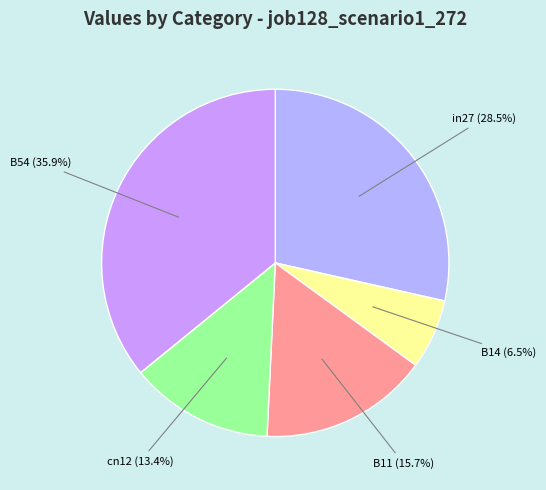

Which category has the smallest portion of the pie?

B14